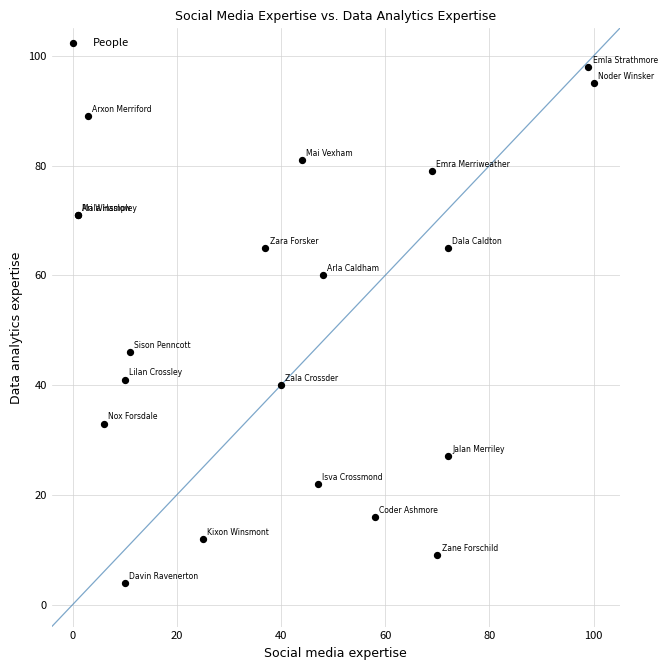

What Y value in the scatter plot is closest to 51?

46